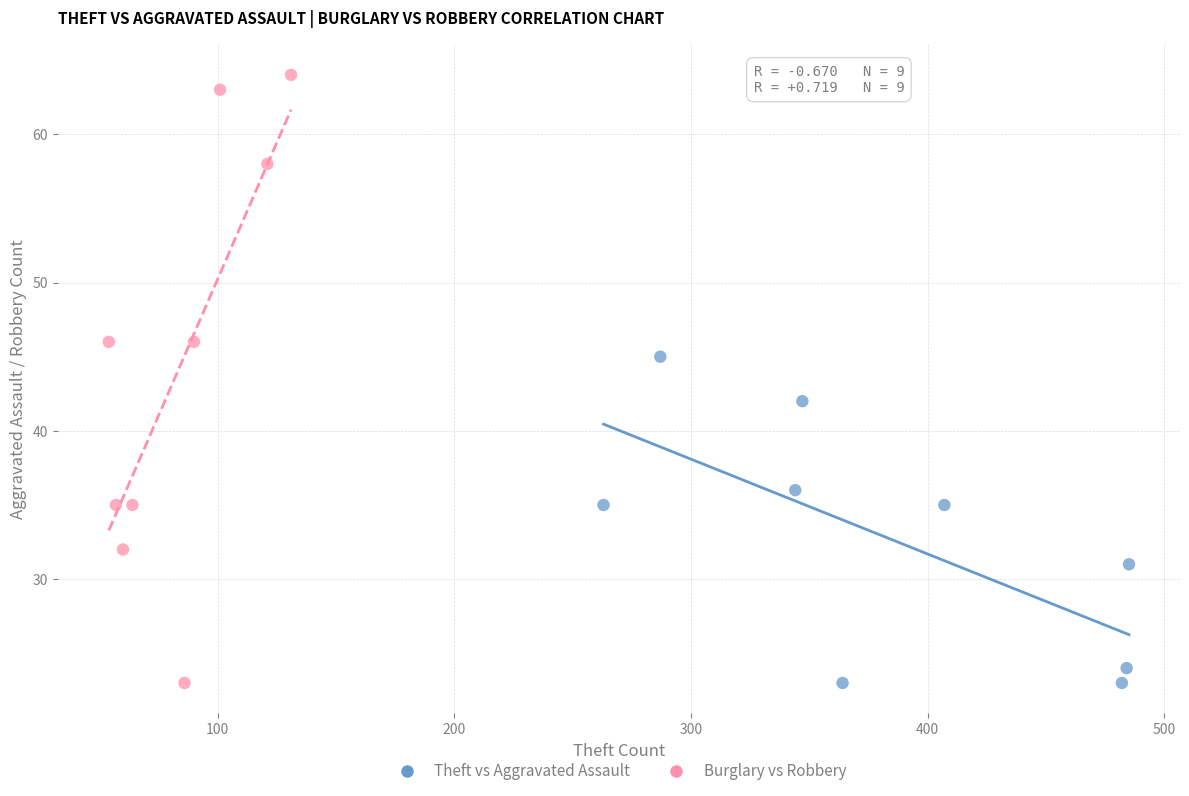

Which series contains the highest Y value?

Burglary vs Robbery